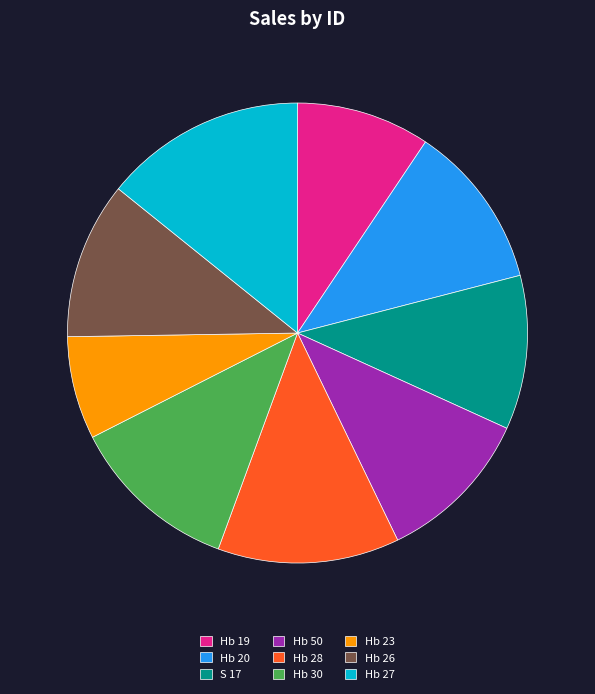

Which has a higher value, Hb 30 or Hb 28?

Hb 28